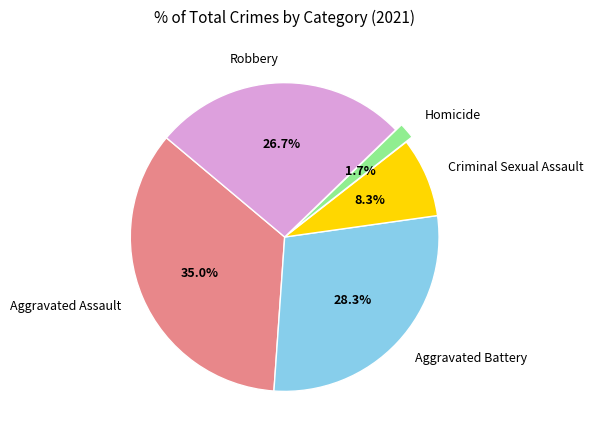

Is there any slice that represents more than half of the pie?

No